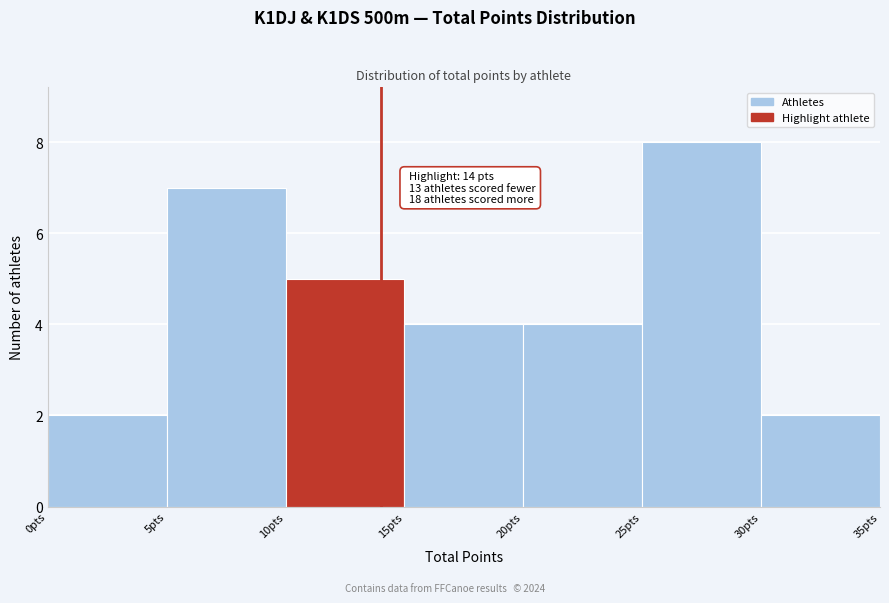

Over which range of the x-axis is the bar tallest?

25 to 30